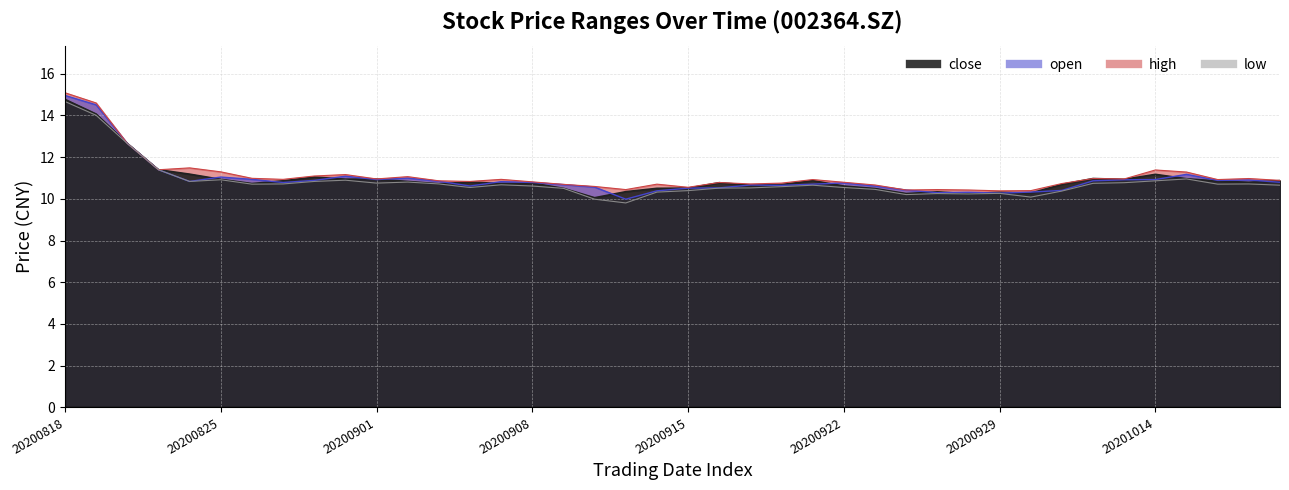

Is it true that high equals 10.9 at 20201020?

True